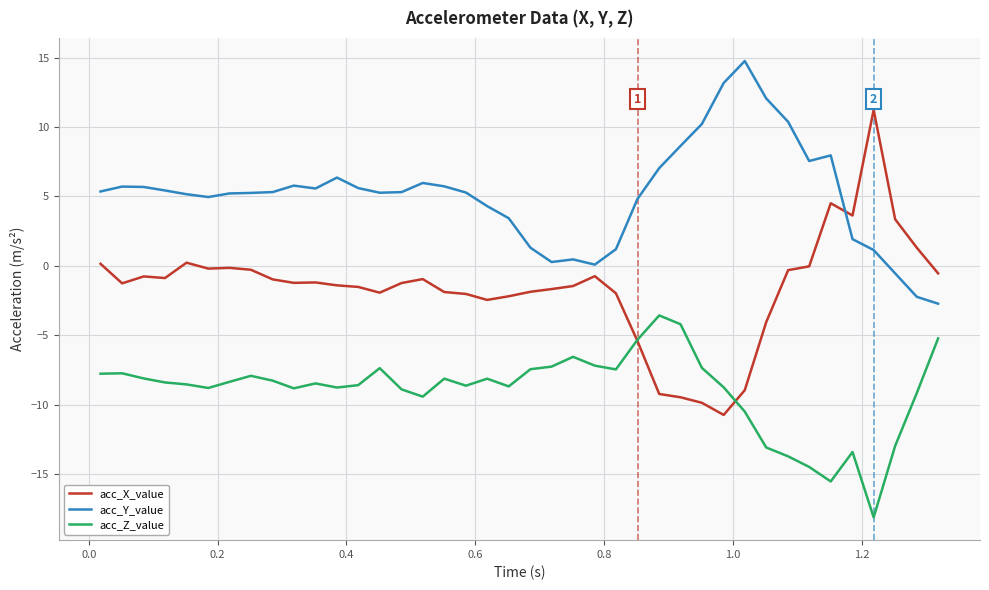

Rank the series by their maximum value, from highest to lowest.

acc_Y_value, acc_X_value, acc_Z_value